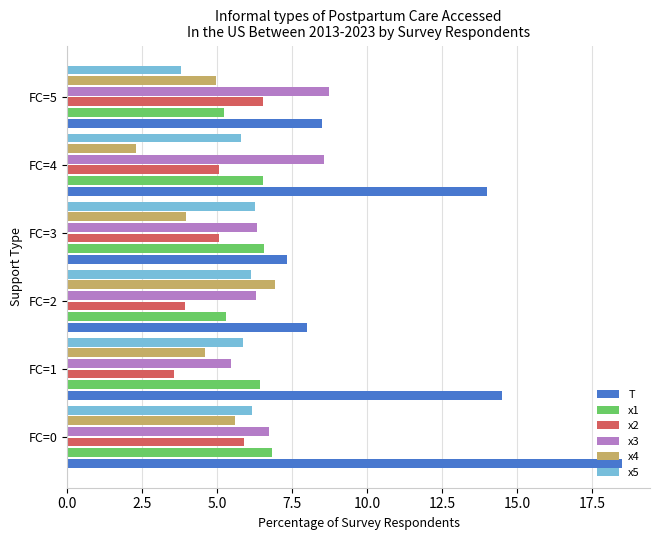

What is the highest value of the x1 series?

6.8